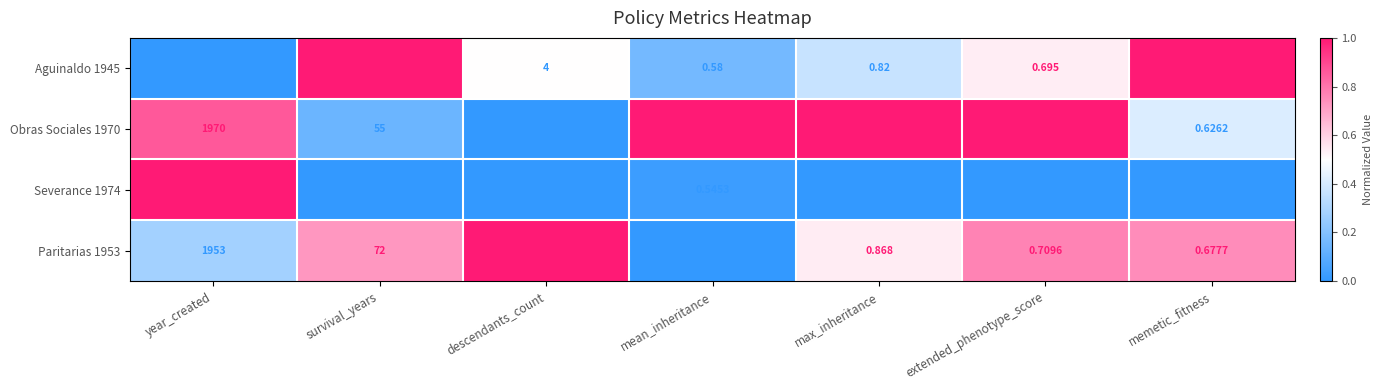

Which series has the widest spread of values?

Severance 1974